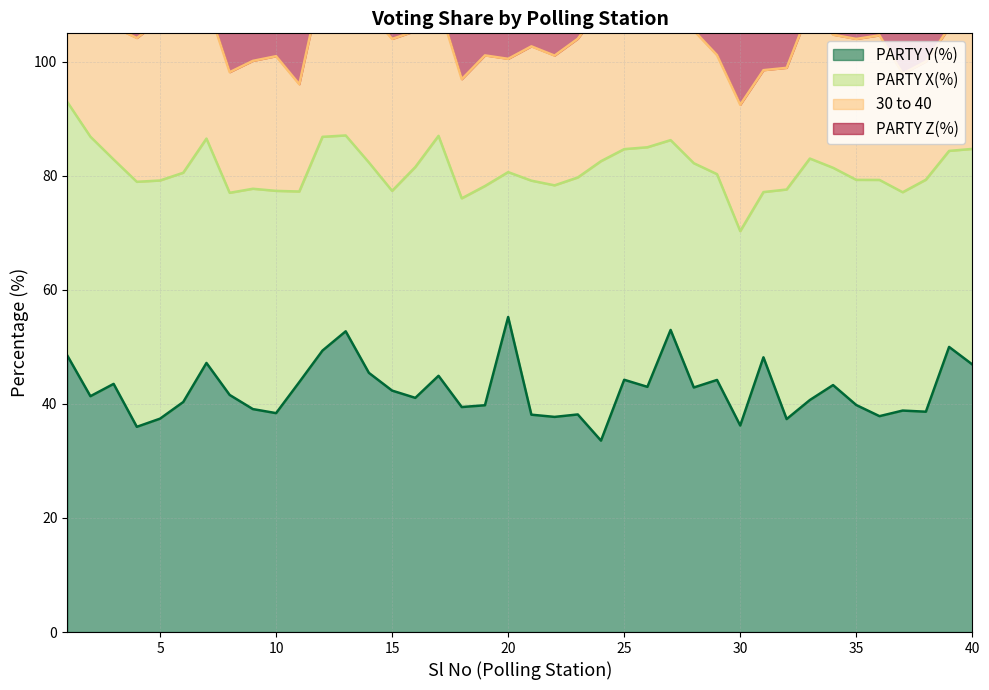

What is the value of the PARTY Y(%) point at the 3rd from the left?

43.5